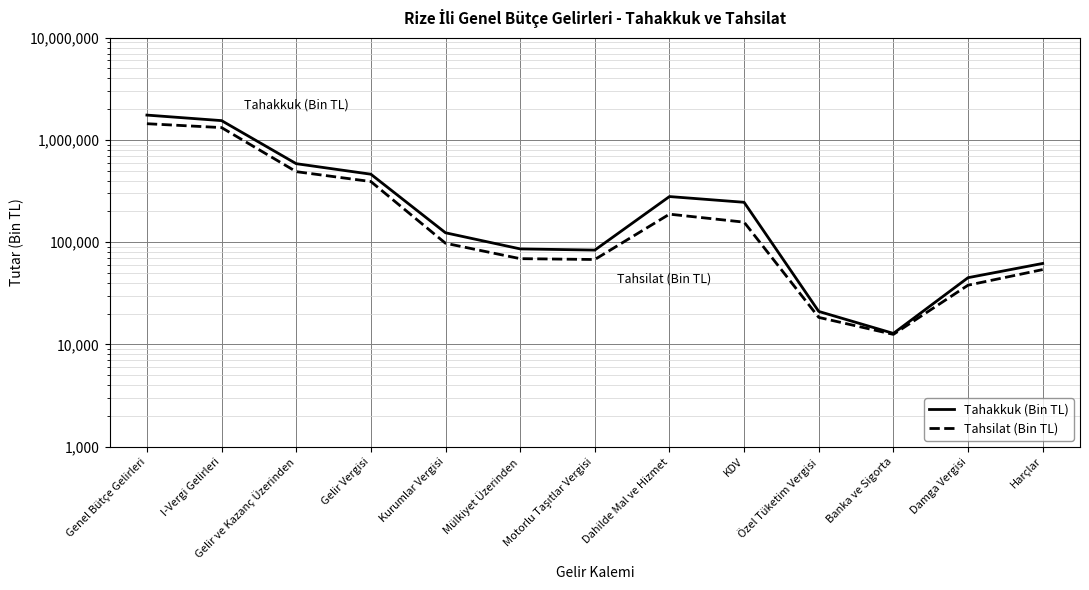

How many lines are shown in the chart?

2